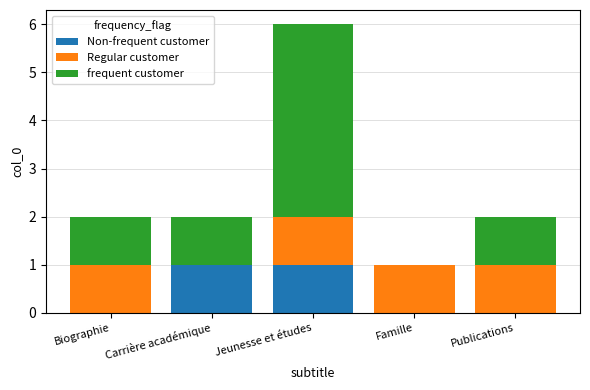

At which category is the sum across all series the highest?

Jeunesse et études